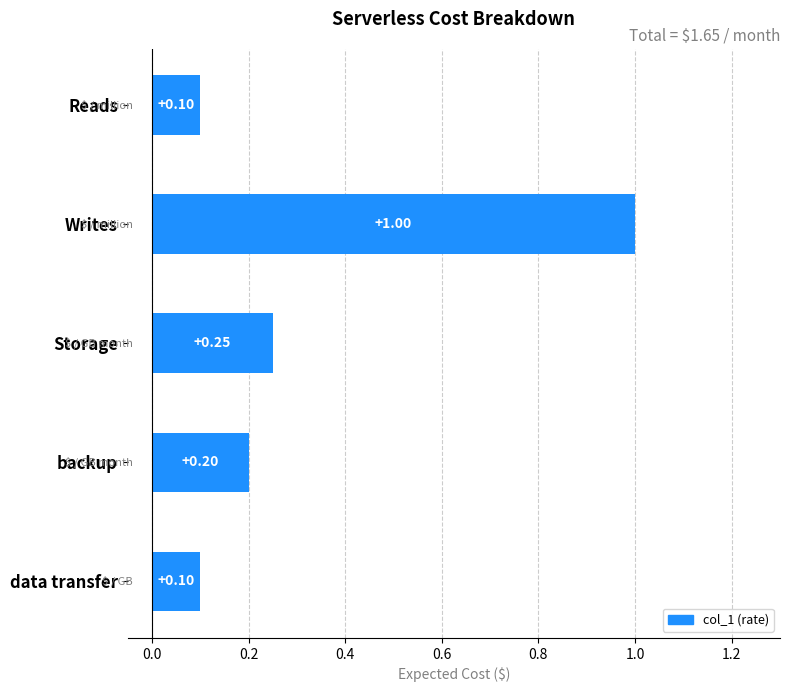

Does the chart contain stacked bars?

No